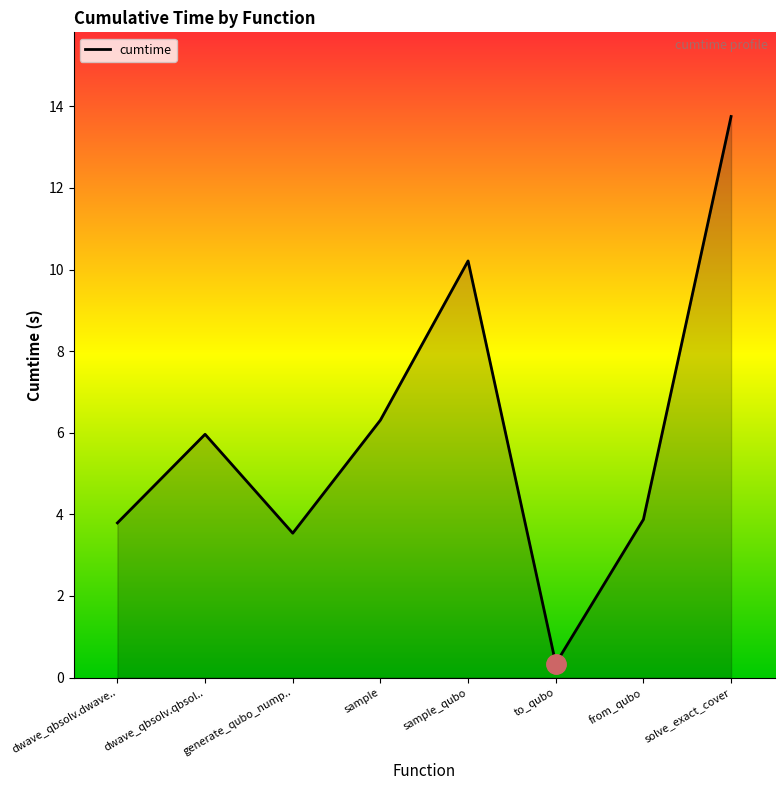

What position from the left is sample?

4